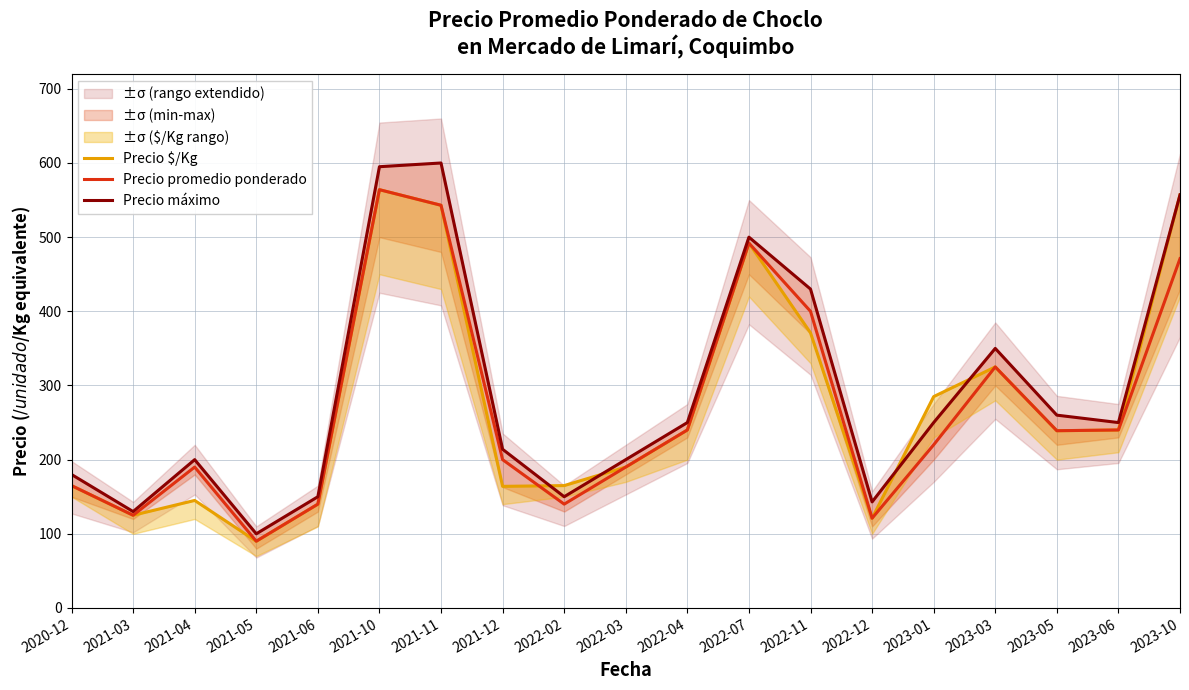

At 2021-12, list the series in order from largest to smallest.

Precio máximo, Precio promedio ponderado, Precio $/Kg